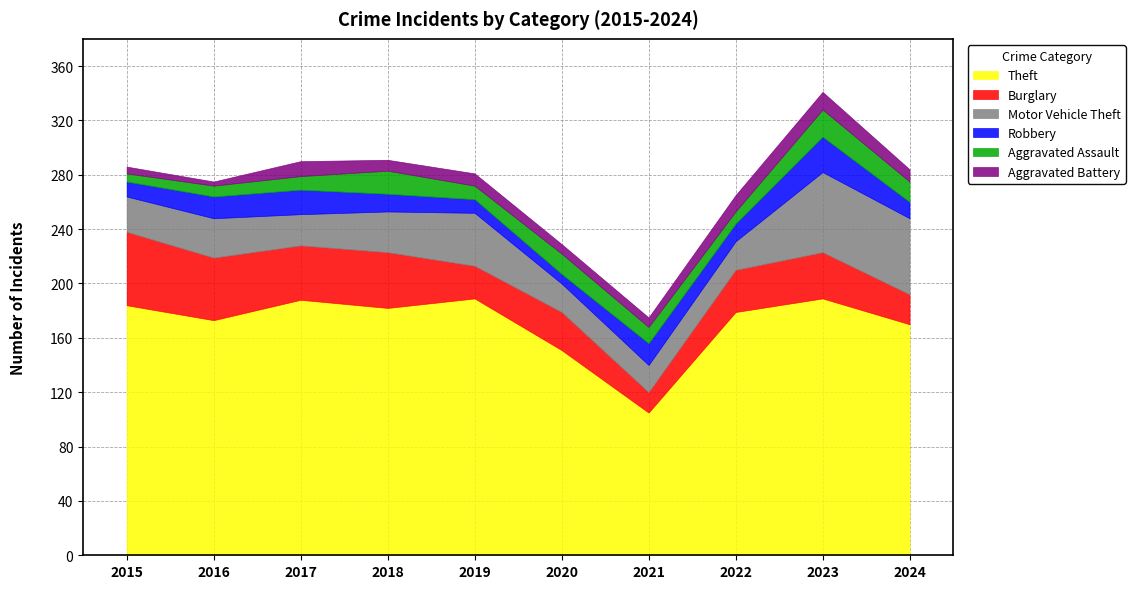

How many lines are shown in the chart?

6